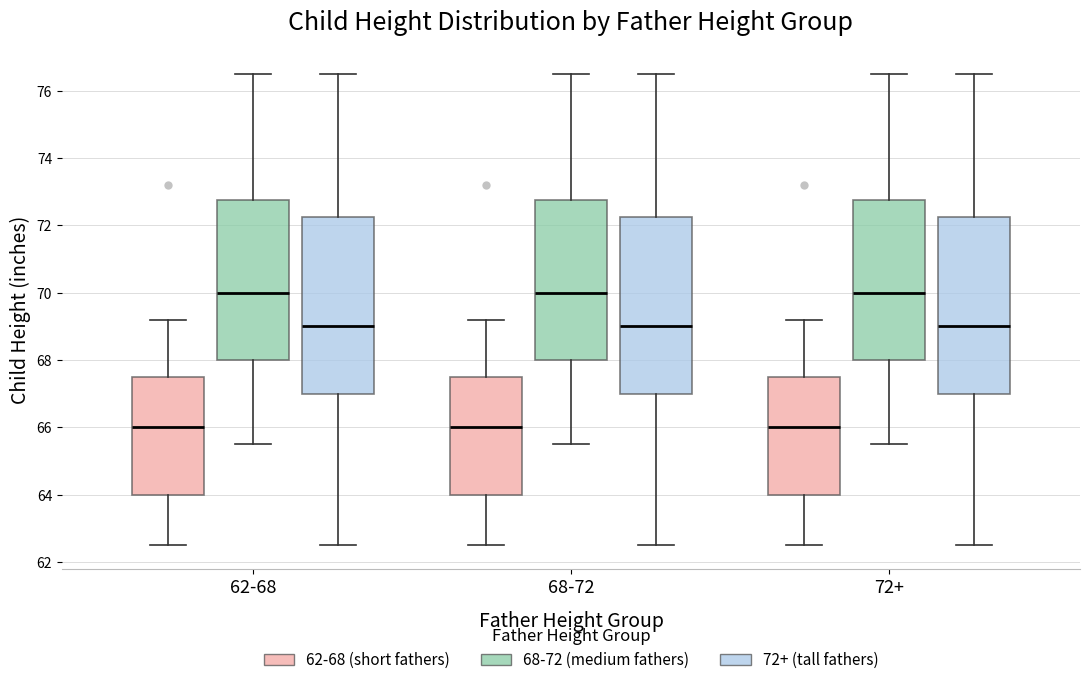

Reading left to right, read every box against the y-axis: the position of its median line, the range the box covers, and the ends of its whiskers. The values are not printed on the chart, so give them approximately, as read against the axis.

62-68 (62-68 (short fathers)): median 66.0, box 64.0 to 67.6, whiskers 62.6 to 69.2
62-68 (68-72 (medium fathers)): median 70.0, box 68.0 to 72.8, whiskers 65.6 to 76.6
62-68 (72+ (tall fathers)): median 69.0, box 67.0 to 72.2, whiskers 62.6 to 76.6
68-72 (62-68 (short fathers)): median 66.0, box 64.0 to 67.6, whiskers 62.6 to 69.2
68-72 (68-72 (medium fathers)): median 70.0, box 68.0 to 72.8, whiskers 65.6 to 76.6
68-72 (72+ (tall fathers)): median 69.0, box 67.0 to 72.2, whiskers 62.6 to 76.6
72+ (62-68 (short fathers)): median 66.0, box 64.0 to 67.6, whiskers 62.6 to 69.2
72+ (68-72 (medium fathers)): median 70.0, box 68.0 to 72.8, whiskers 65.6 to 76.6
72+ (72+ (tall fathers)): median 69.0, box 67.0 to 72.2, whiskers 62.6 to 76.6